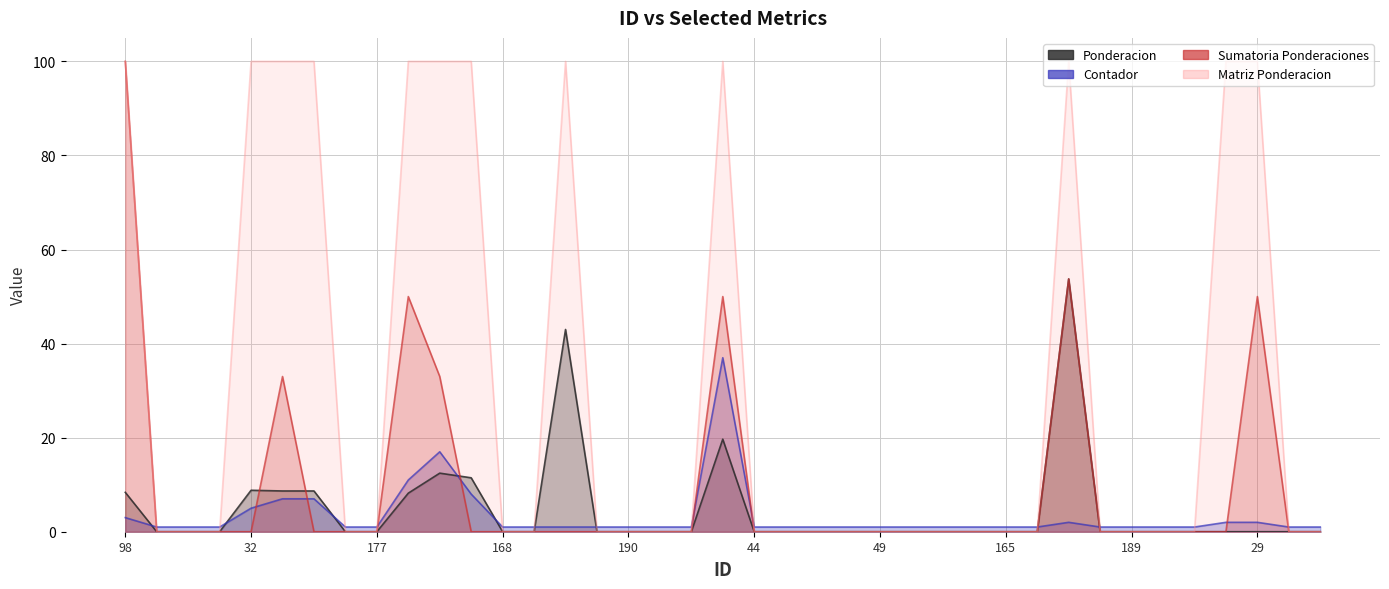

Count the Matriz Ponderacion values in the range 0 to 100.

39